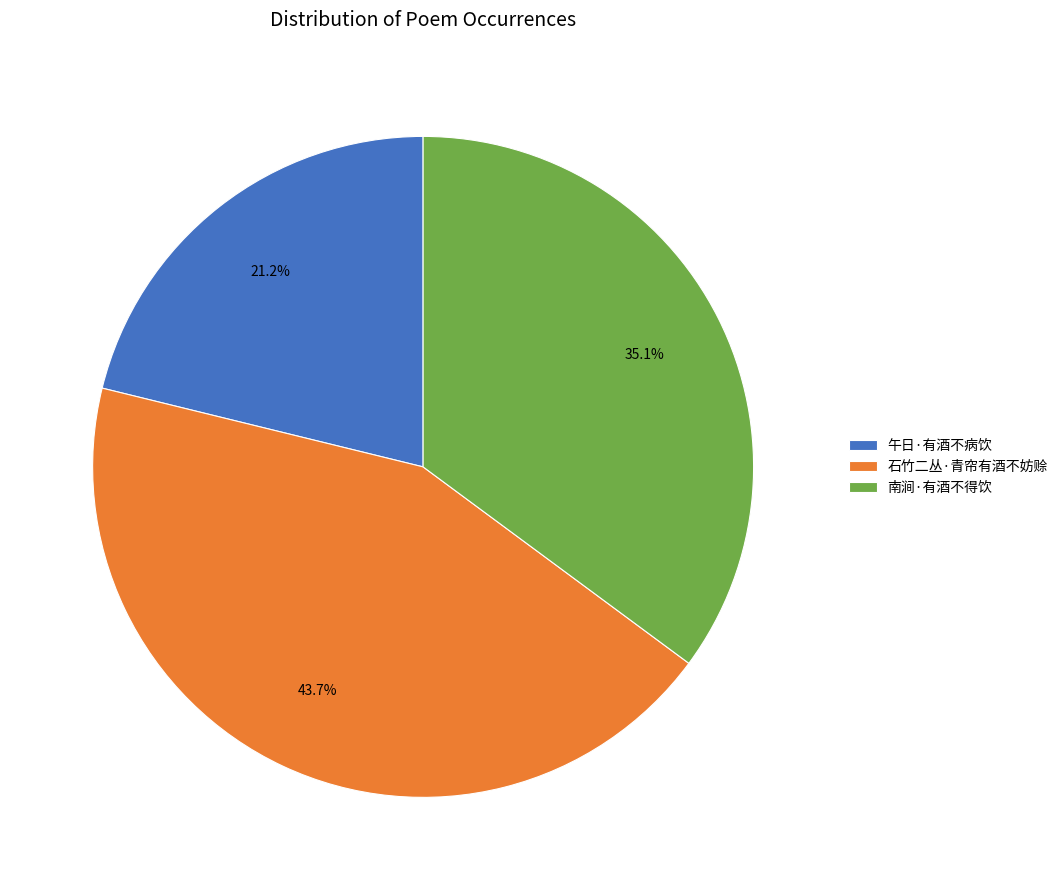

Approximately how many times larger is the value at 南涧·有酒不得饮 compared to 石竹二丛·青帘有酒不妨赊?

0.8